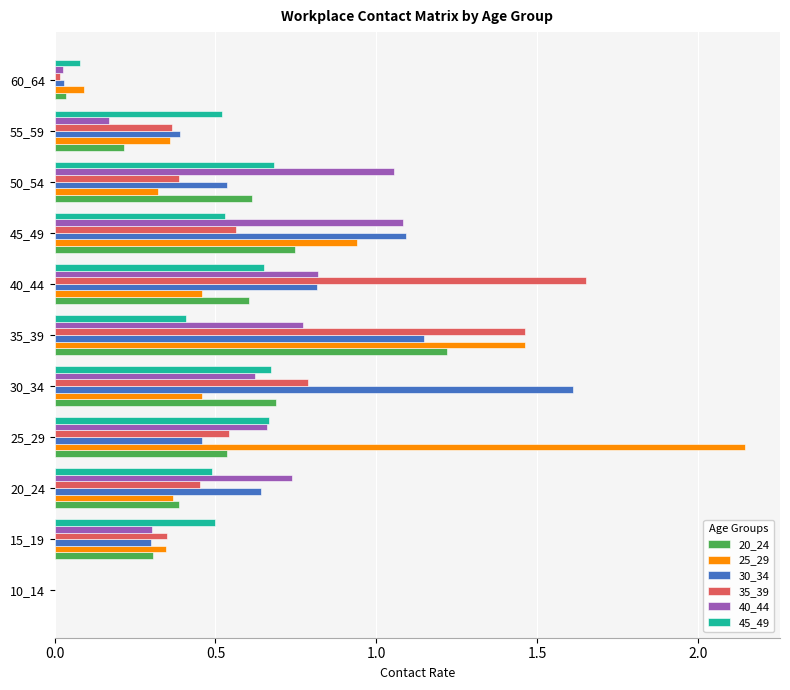

The value of 40_44 at 45_49 is 1.1. True or false?

True